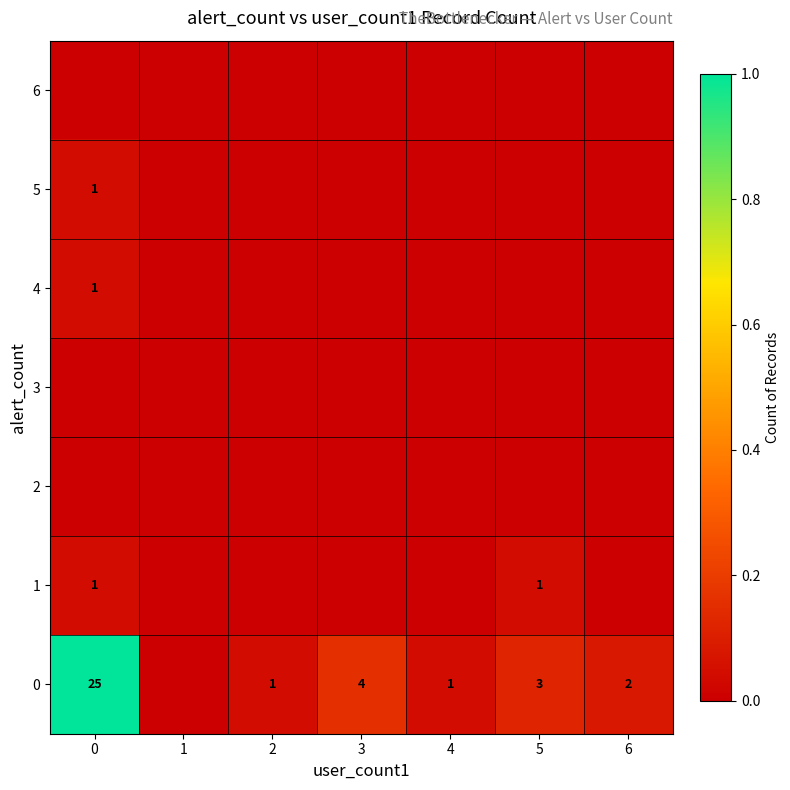

The value of 5 at 0 is 2. True or false?

False